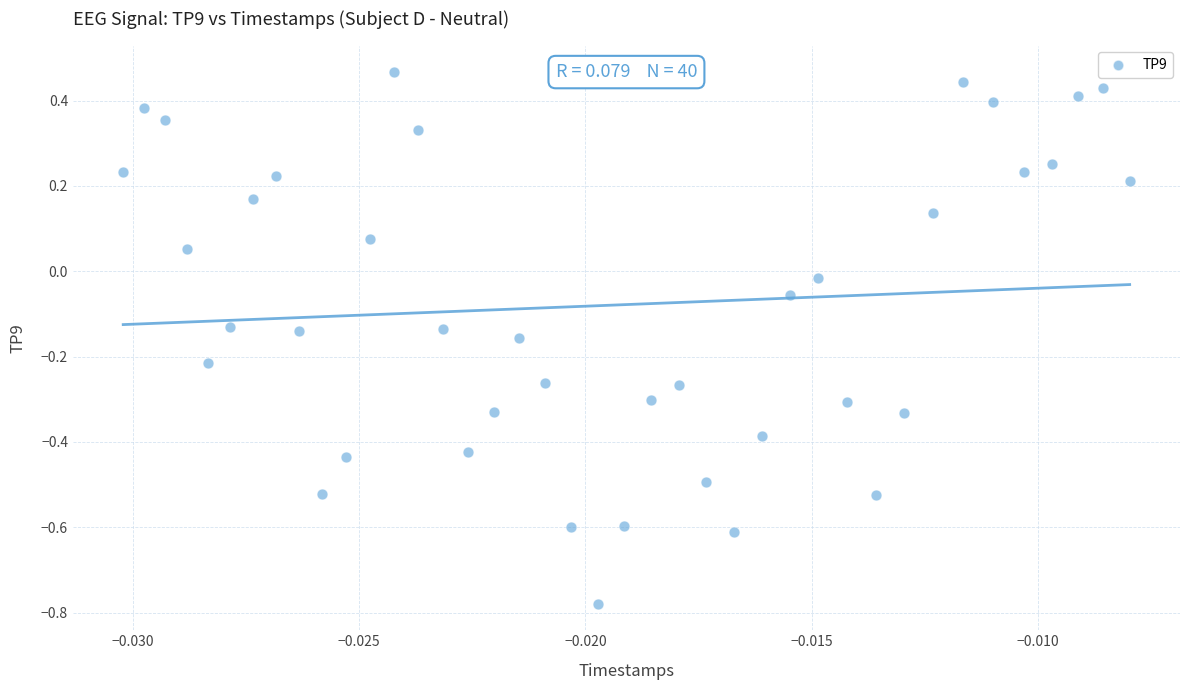

What is the range of Y values (max minus min)?

1.2